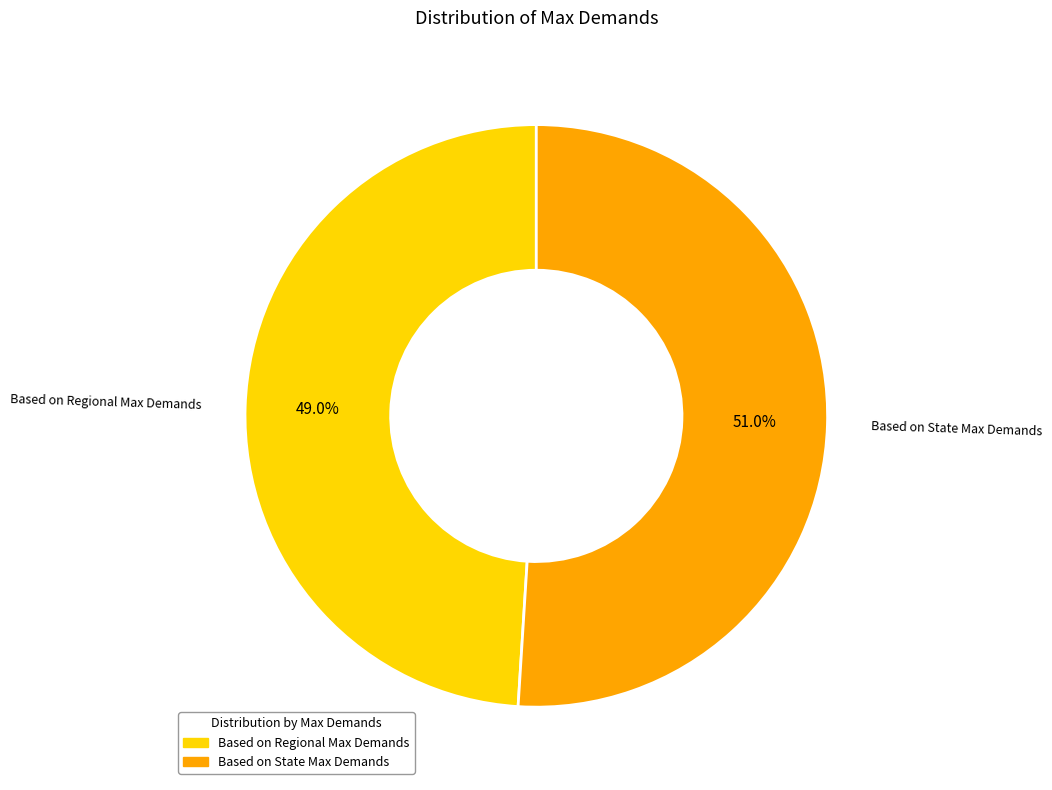

Is it true that Based on State Max Demands is 51% of the pie?

True